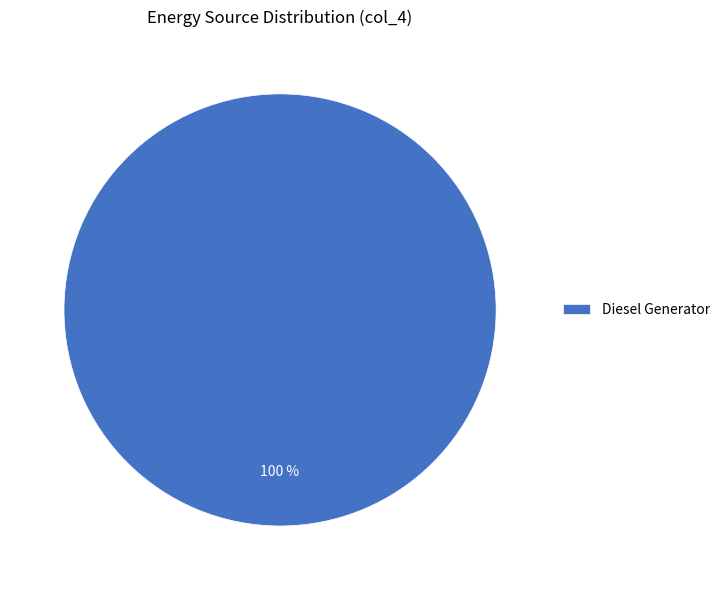

Which slice represents more than half of the pie?

Diesel Generator